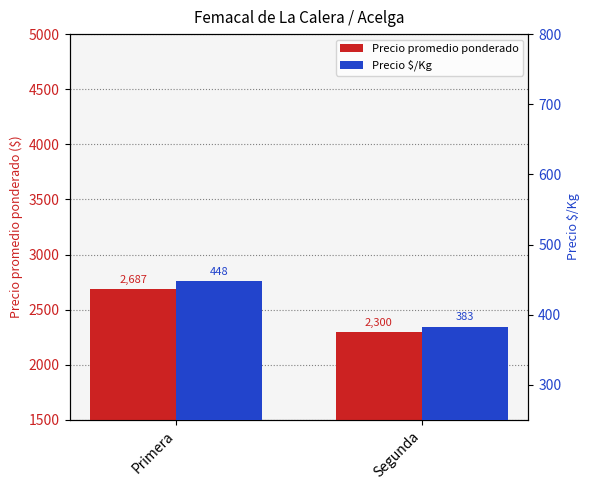

Are the bars grouped side by side (vs. stacked)?

Yes